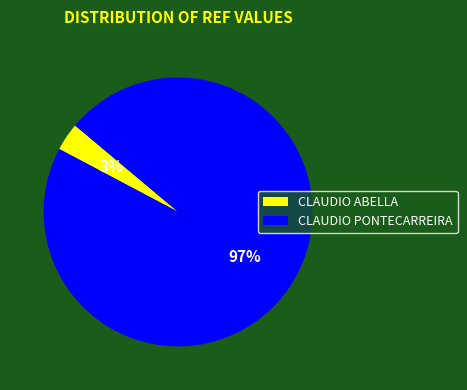

What percentage is the CLAUDIO ABELLA slice, to the nearest percent?

3%